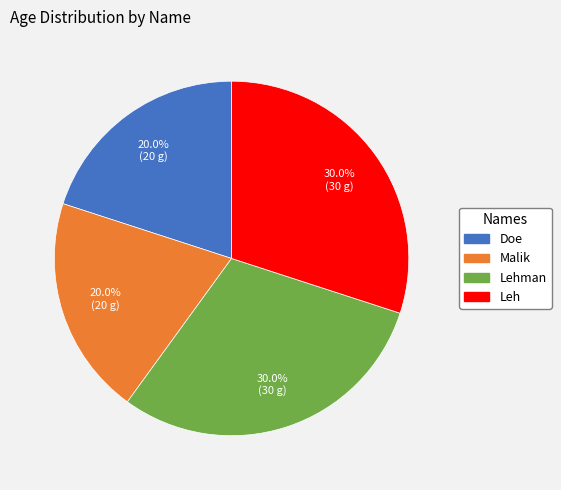

Does any single category account for the majority?

No